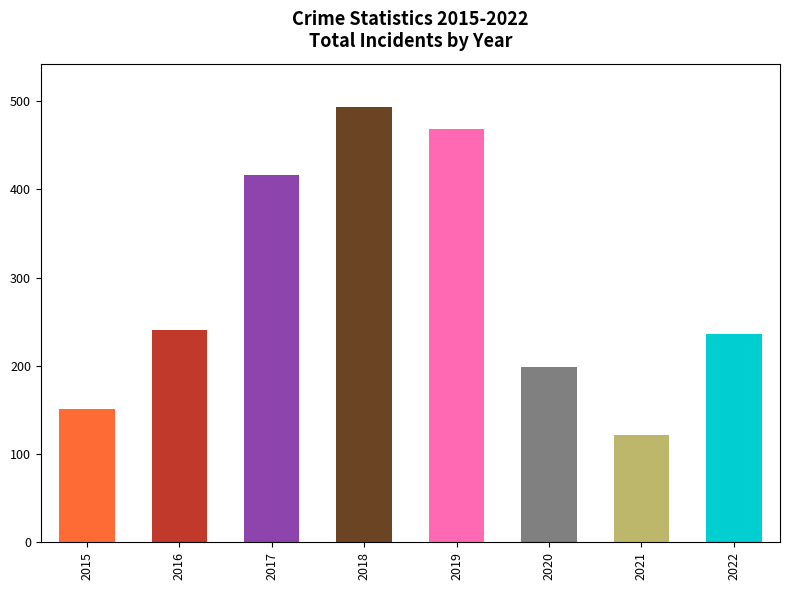

What is the sum of the values at 2020 and 2019?

667